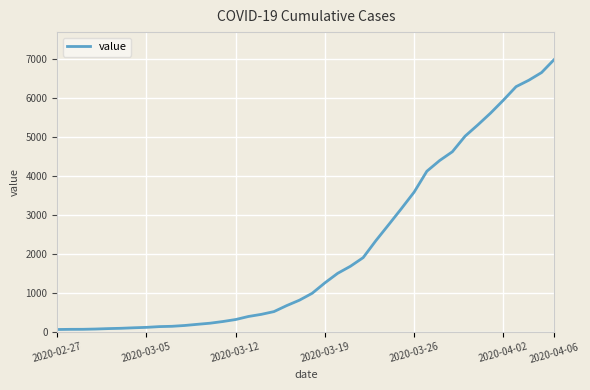

What is the maximum value shown in the chart?

6995